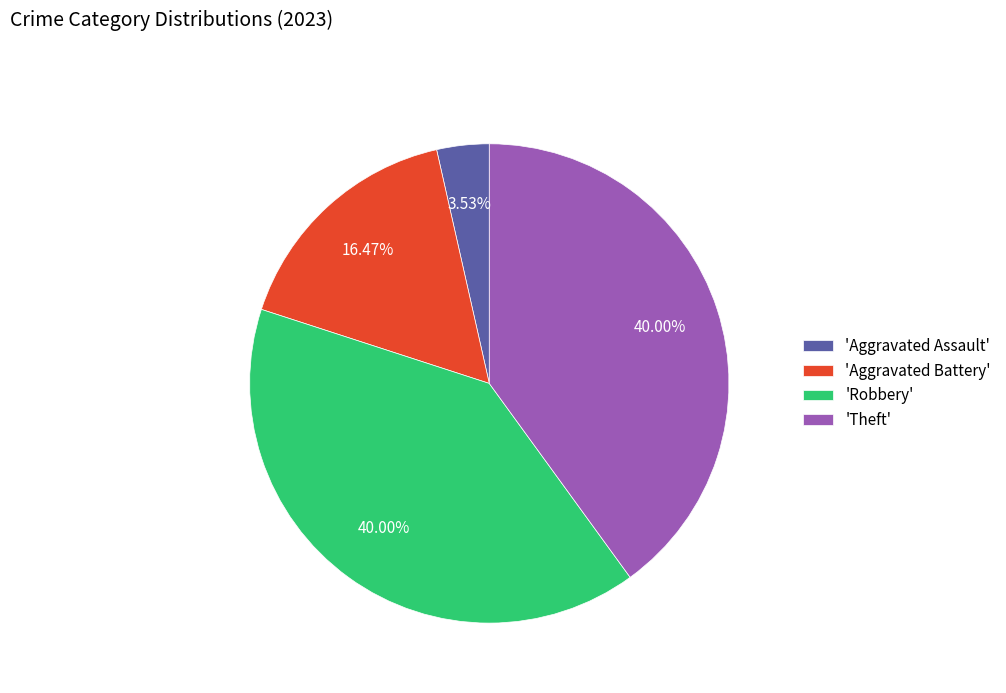

Which has a higher value, 'Aggravated Battery' or 'Robbery'?

'Robbery'